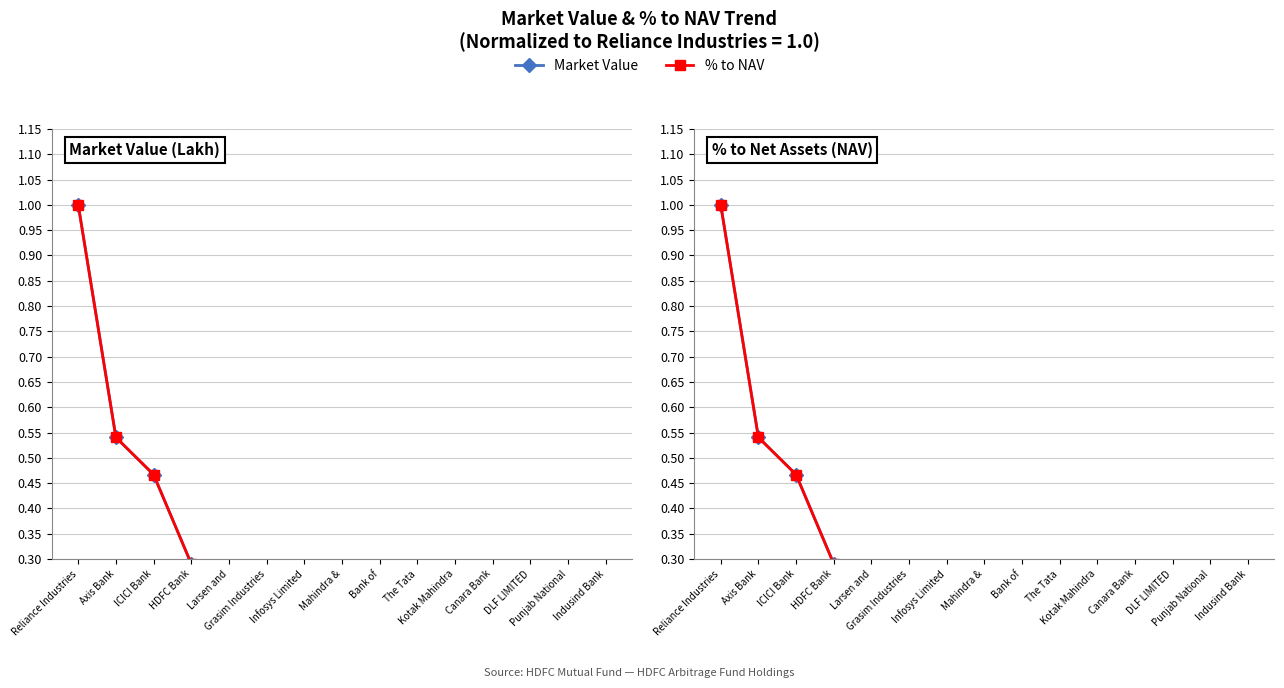

Where is market value (mkt) (lakh) nearest to the value 0?

Indusind Bank